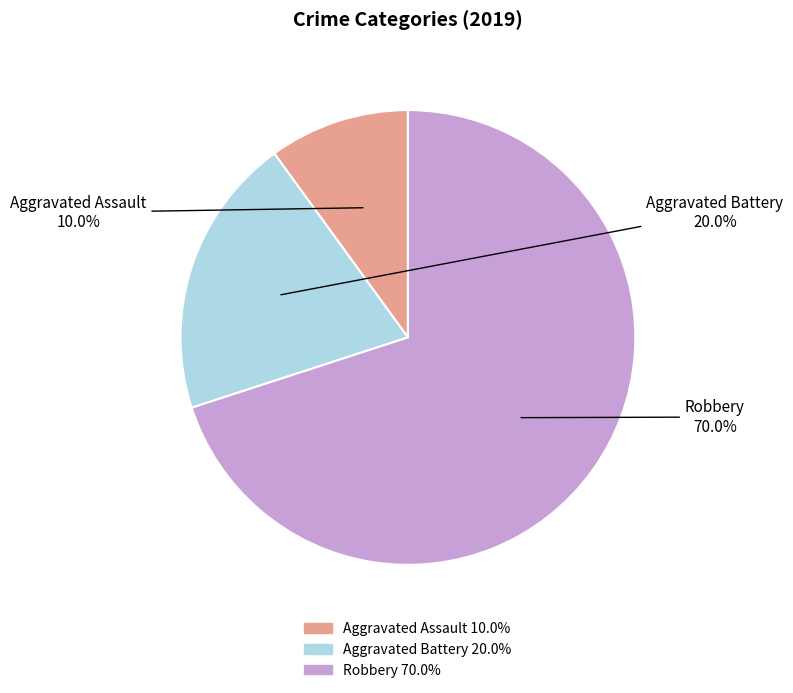

To the nearest percent, what is the average slice percentage?

33%